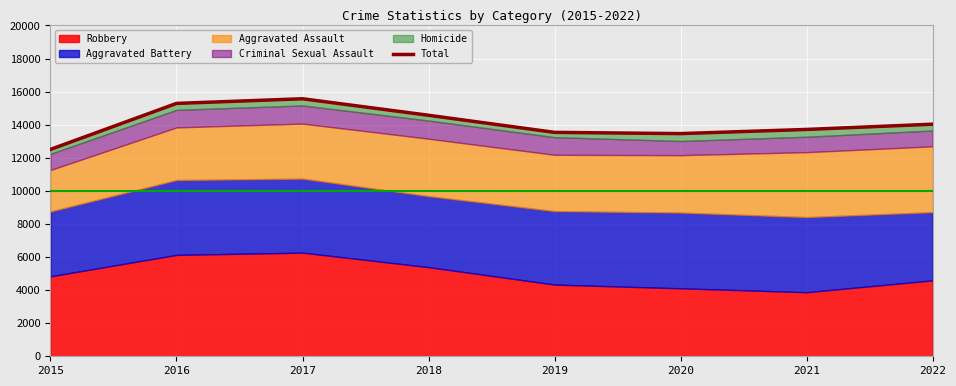

Reading left to right, extract all data points from this chart.

12508	15287	15568	14570	13536	13462	13713	14031